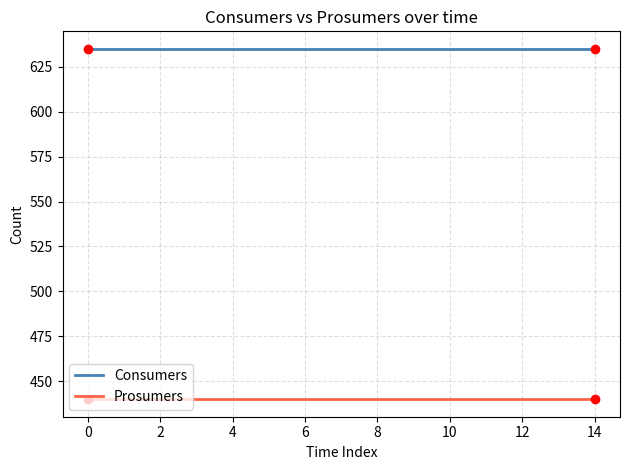

List the series in order of their peak value, highest first.

Consumers, Prosumers